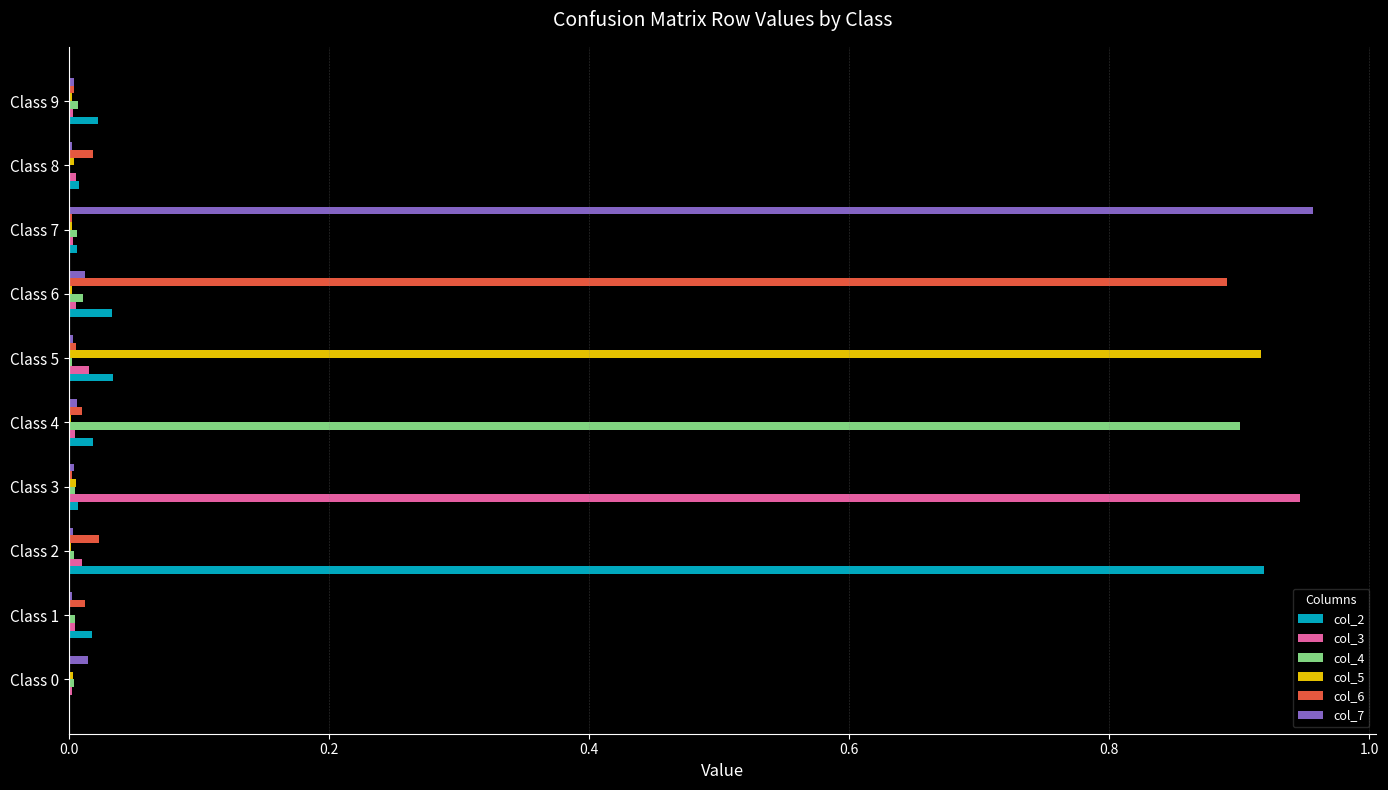

At which label does col_5 reach its peak?

Class 5